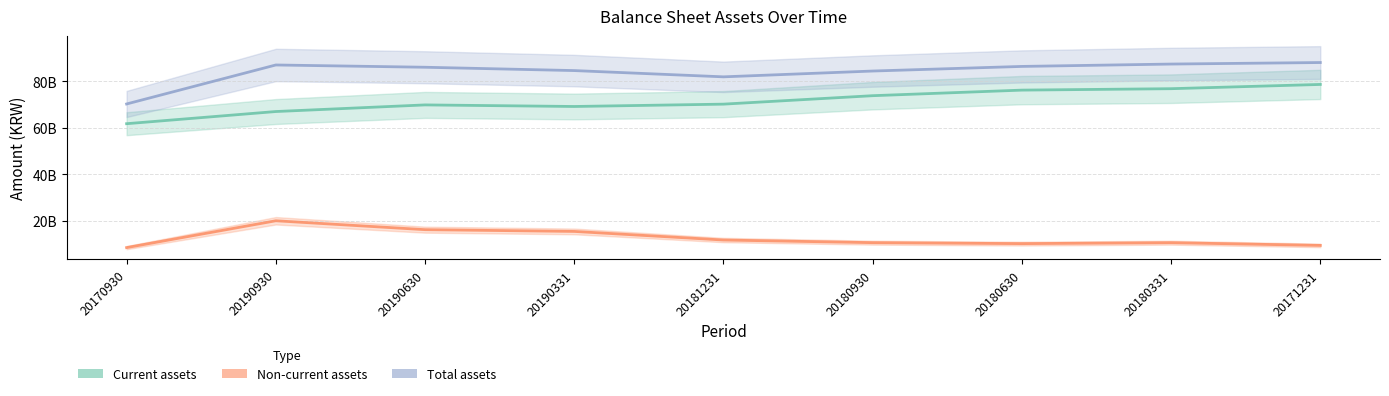

Reading left to right, transcribe all the data shown in this chart.

Current assets: 61784475802	67019075650	69867963831	69191825783	70198721930	73834221986	76231336259	76843779054	78673660124
Non-current assets: 8484936545	20028461478	16202551645	15445607419	11745716661	10607934145	10194374617	10599248608	9426188843
Total assets: 70269412347	87047537128	86070515476	84637433202	81944438591	84442156131	86425710876	87443027662	88099848967